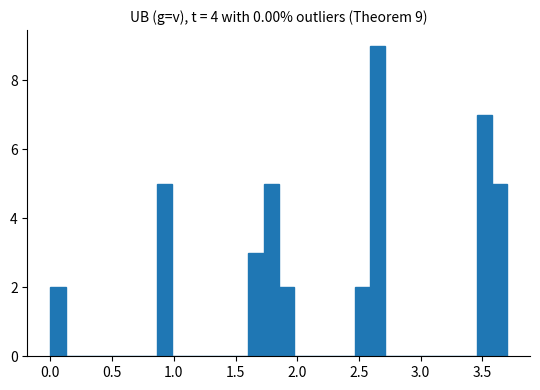

Around what value on the x-axis is the tallest bar? Give the approximate position of its centre, as read against the axis.

2.65